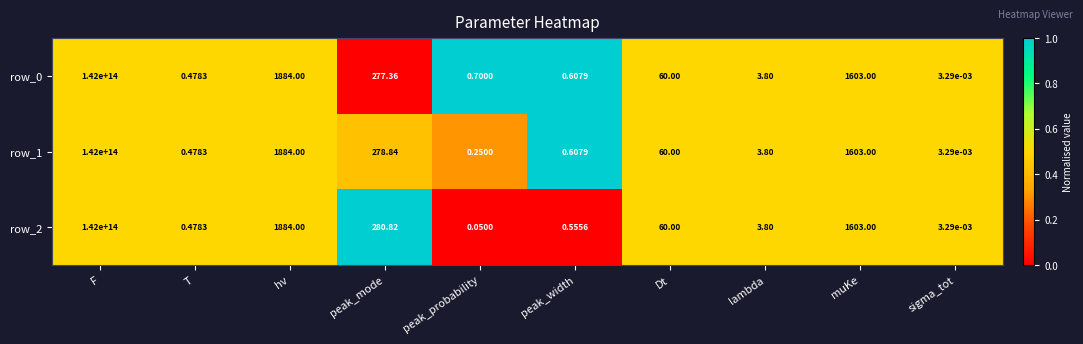

Which category has the highest value across all series?

F